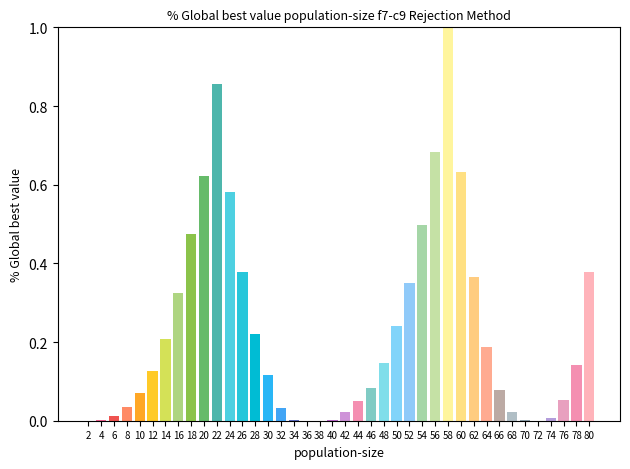

True or false: the data shows 0.3 at 64.

False